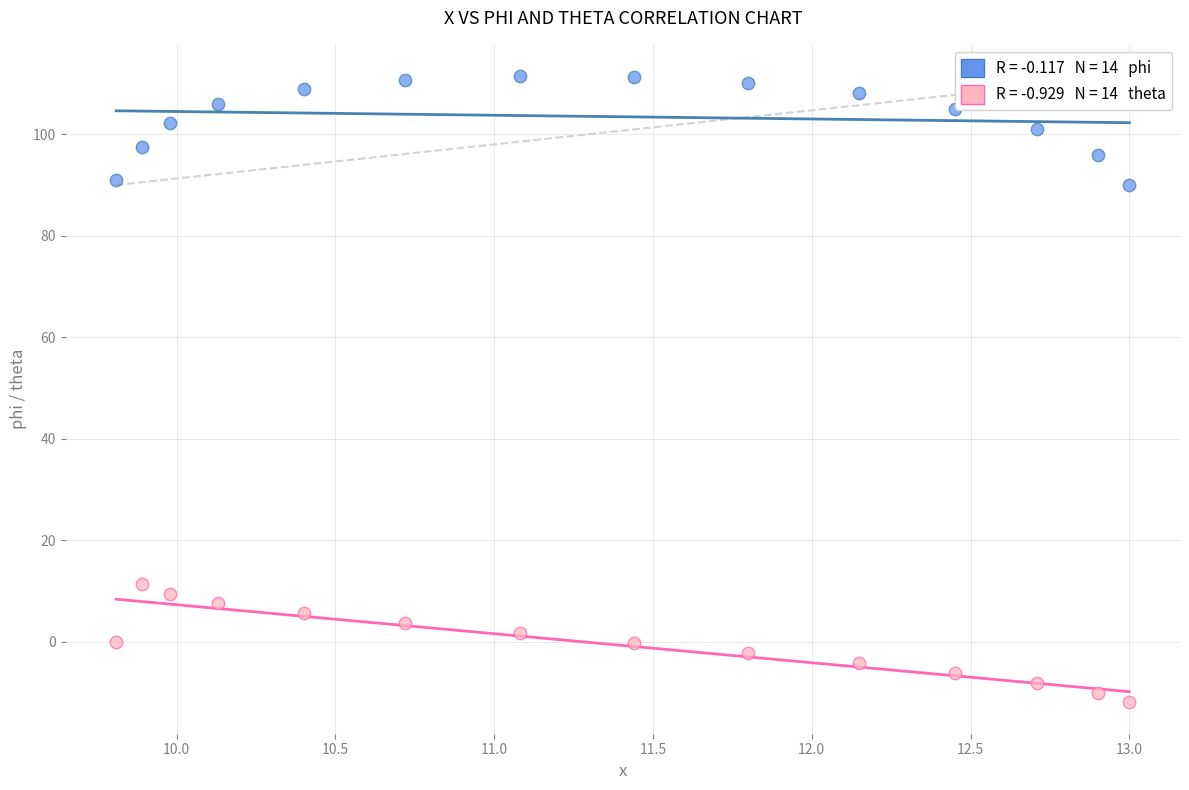

Across all series, what Y value is closest to 49?

11.4